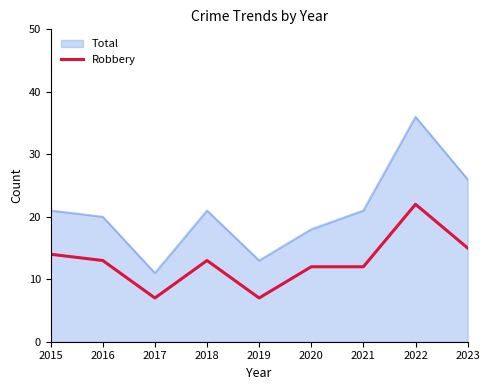

Which series has the largest range (max minus min)?

Total